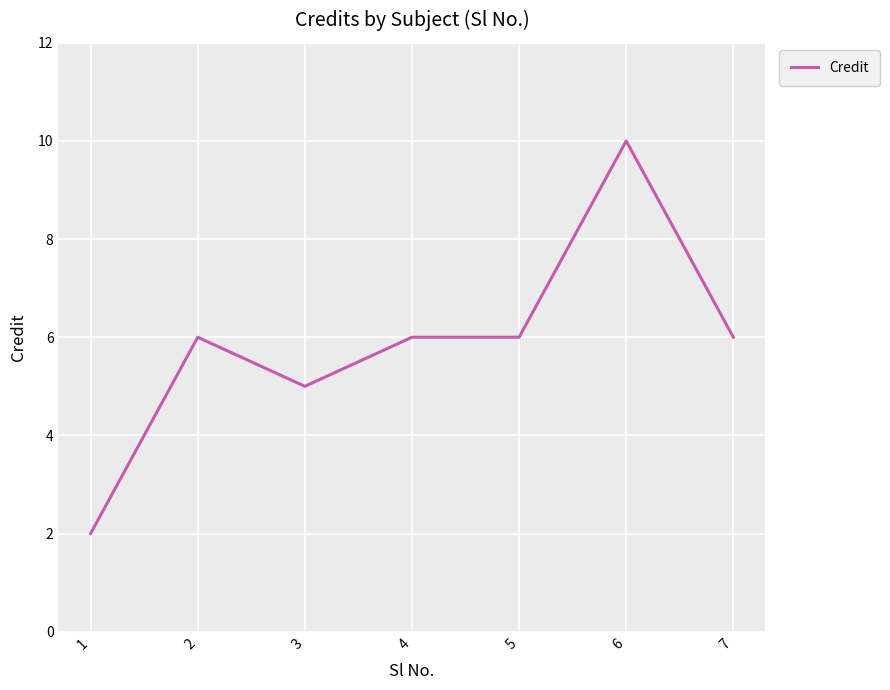

Is it true that the value at 3 is 7?

False